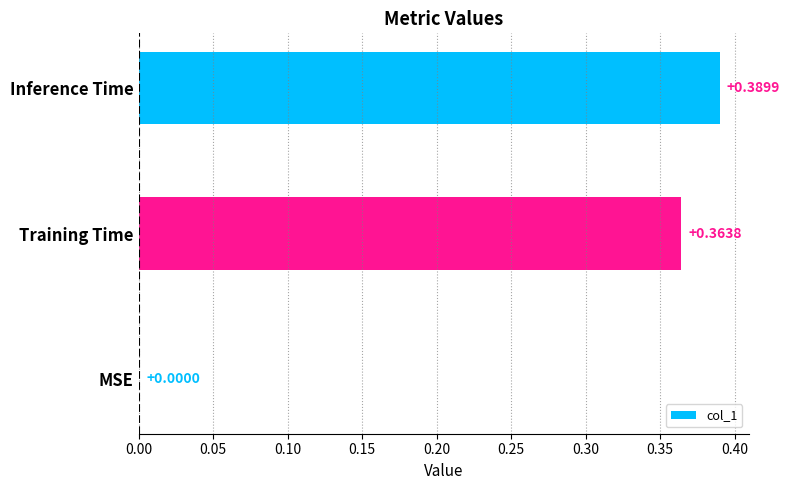

What is the change in value from MSE to Training Time?

+0.4